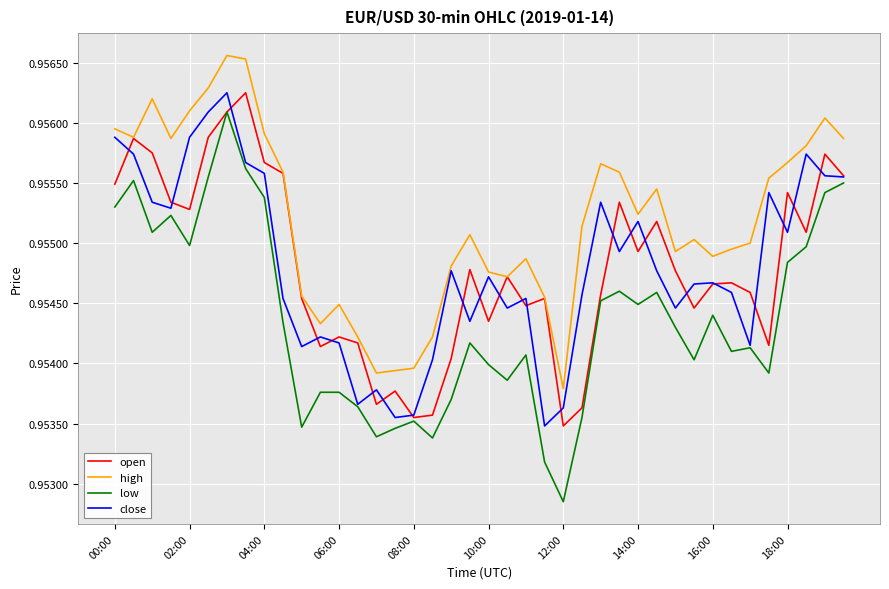

Which series has the largest range (max minus min)?

low